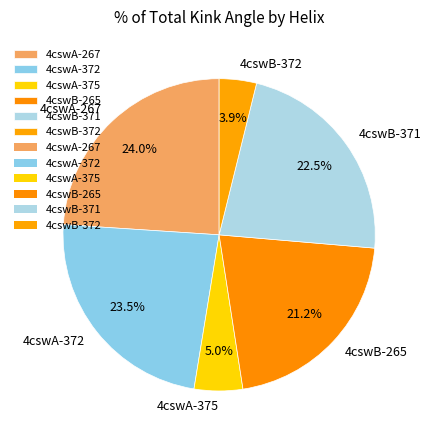

Between 4cswA-372 and 4cswB-371, which is larger?

4cswA-372